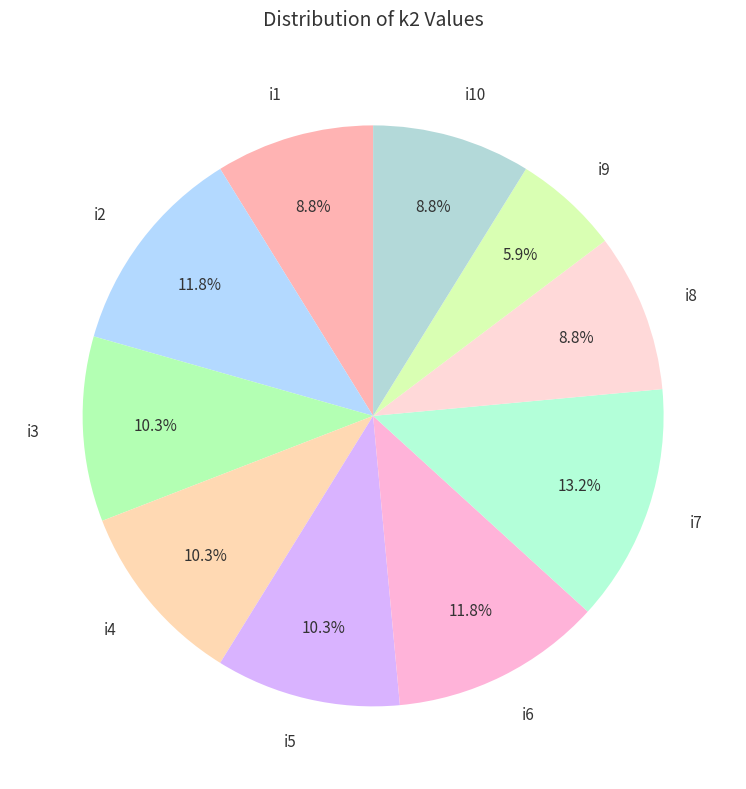

What portion of the pie excludes i5?

89.7%